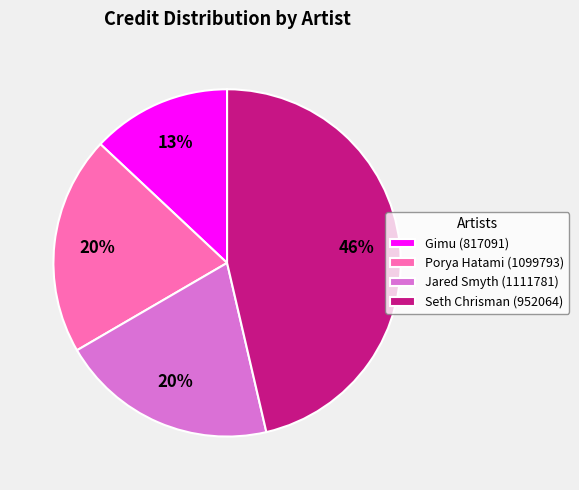

Approximately how many times larger is the value at Seth Chrisman (952064) compared to Jared Smyth (1111781)?

2.3